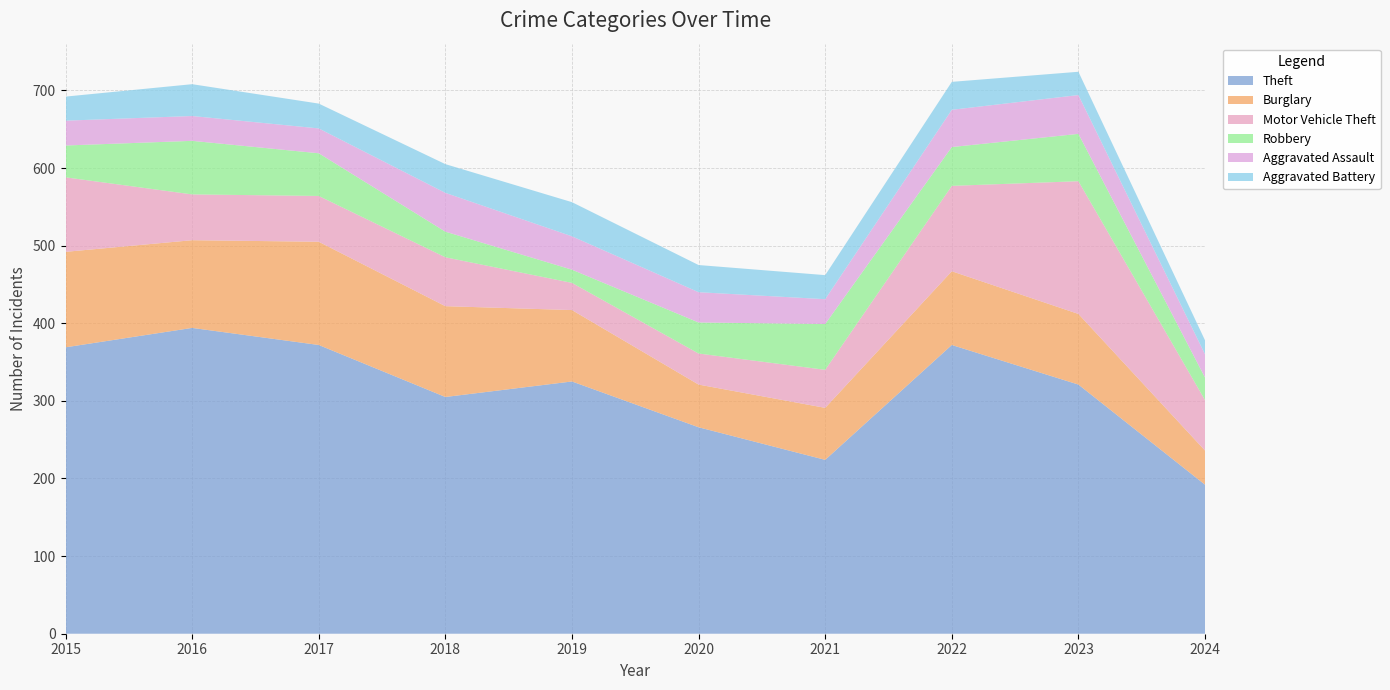

Reading left to right, list all the values displayed in this chart.

Theft: 369	394	372	305	325	266	224	372	321	192
Burglary: 123	113	133	117	92	55	67	95	91	44
Motor Vehicle Theft: 96	59	59	63	35	40	49	110	171	65
Robbery: 41	69	55	33	17	40	59	50	61	29
Aggravated Assault: 32	32	32	50	43	39	32	48	50	30
Aggravated Battery: 31	41	32	37	44	35	31	36	30	18